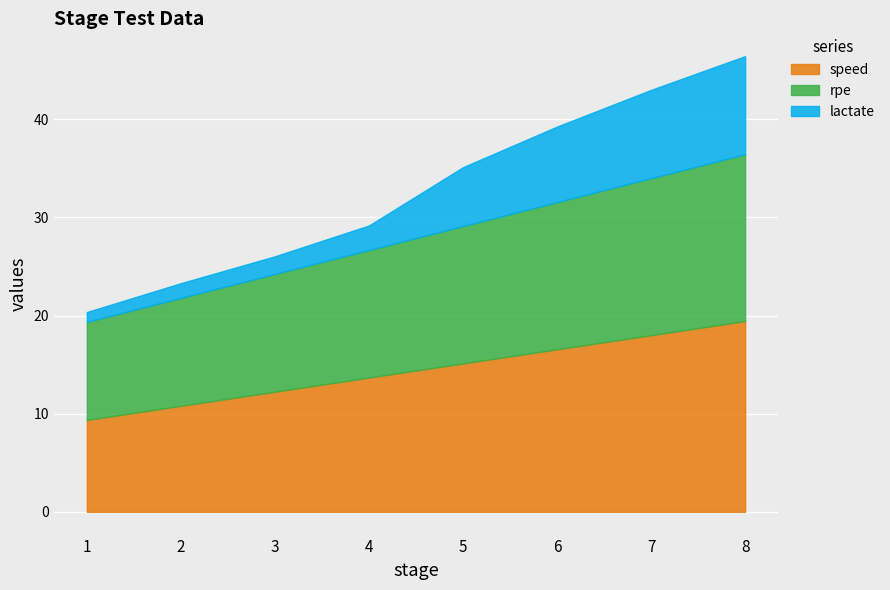

The value of rpe at 5 is 14.0. True or false?

True